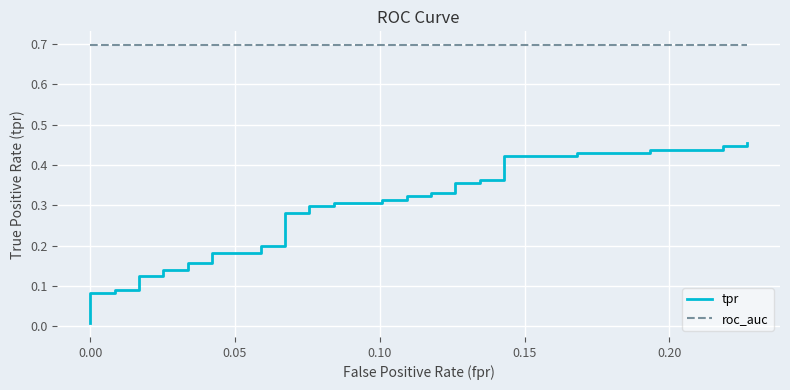

What is the difference between the maximum and minimum values in the tpr series?

0.4